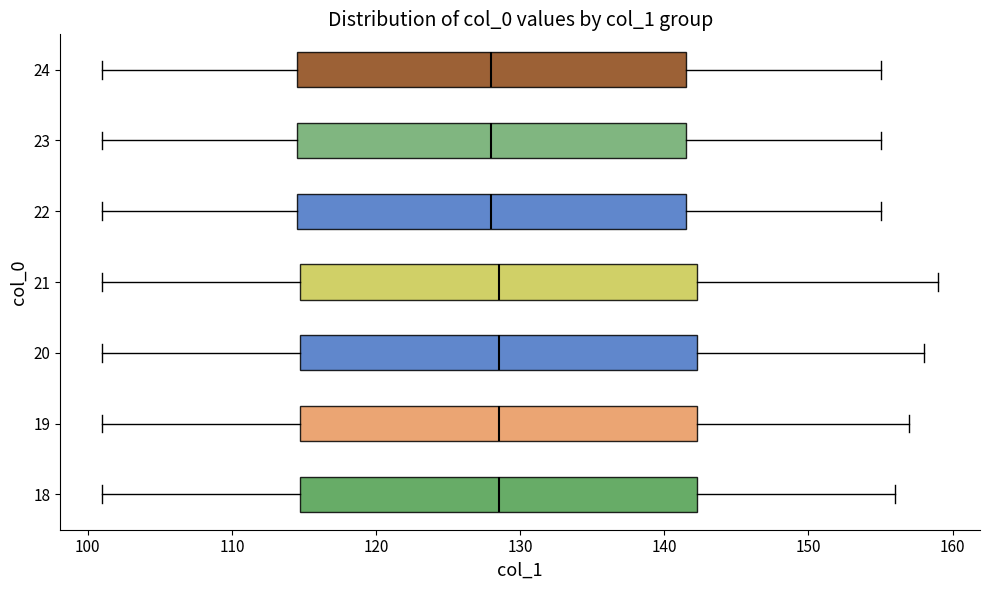

Reading bottom to top, read every box against the x-axis: the position of its median line, the range the box covers, and the ends of its whiskers. The values are not printed on the chart, so give them approximately, as read against the axis.

18: median 129, box 115 to 142, whiskers 101 to 156
19: median 129, box 115 to 142, whiskers 101 to 157
20: median 129, box 115 to 142, whiskers 101 to 158
21: median 129, box 115 to 142, whiskers 101 to 159
22: median 128, box 115 to 142, whiskers 101 to 155
23: median 128, box 115 to 142, whiskers 101 to 155
24: median 128, box 115 to 142, whiskers 101 to 155